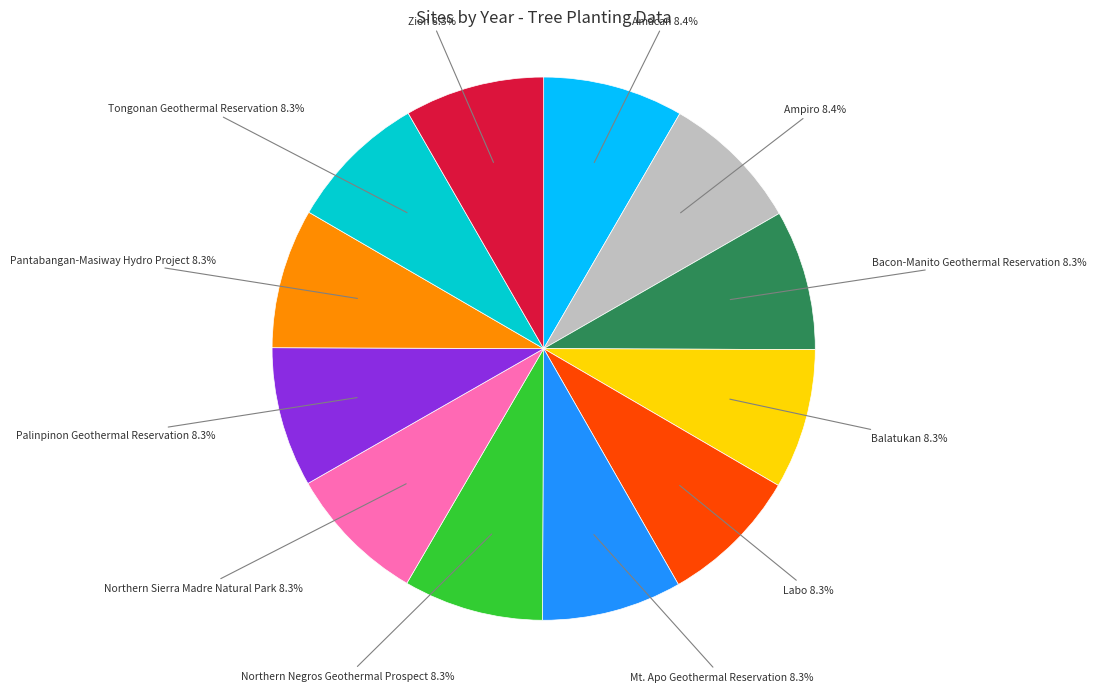

What is the ratio of the value at Ampiro to the value at Palinpinon Geothermal Reservation?

1.0